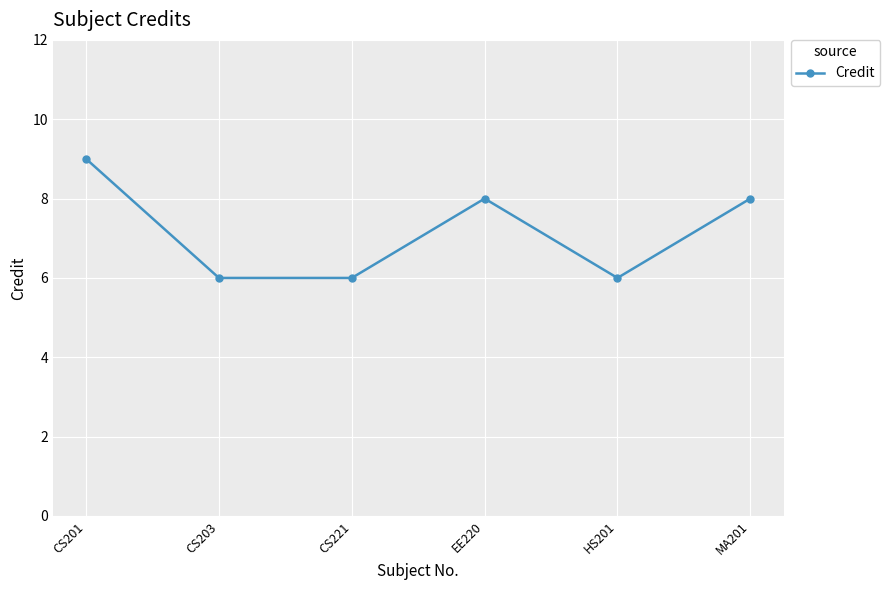

Reading left to right, extract all data points from this chart.

9	6	6	8	6	8